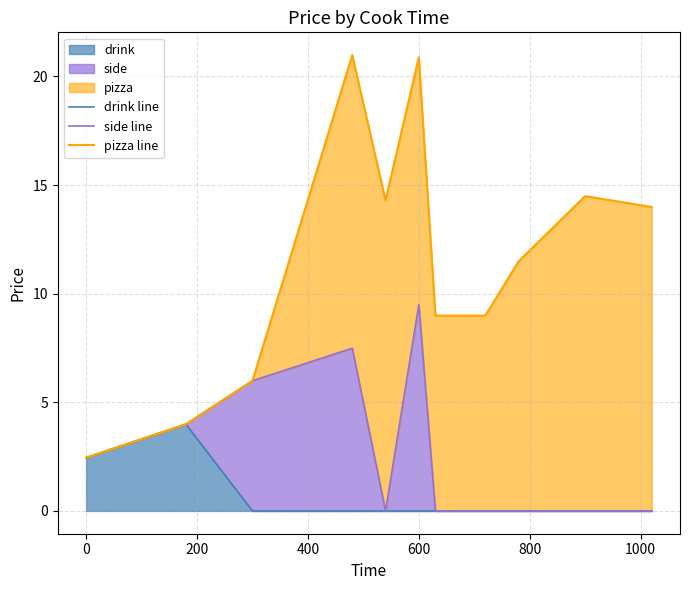

What is the maximum value for drink?

4.0